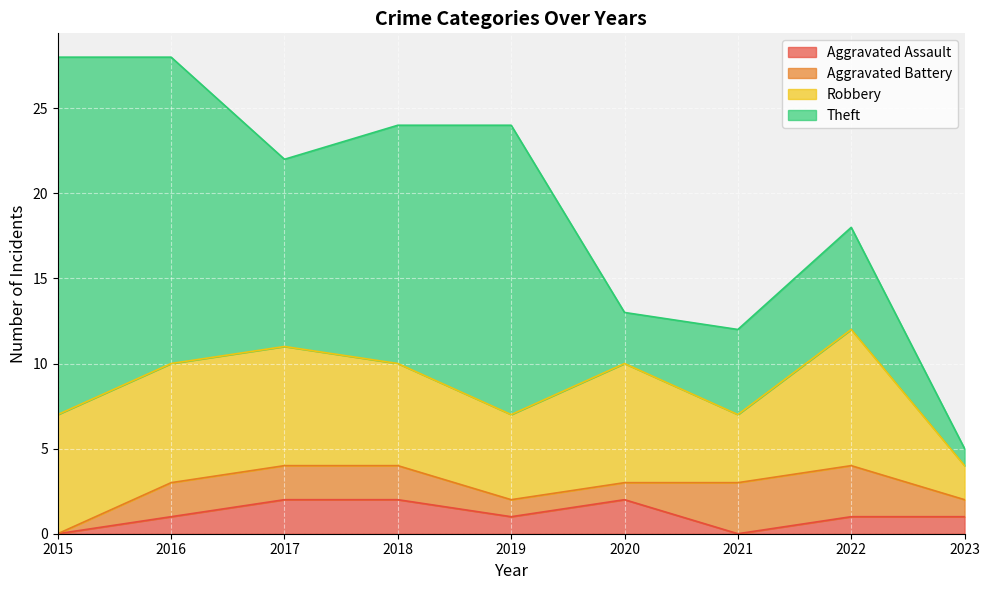

What is the average value of the Theft series?

11